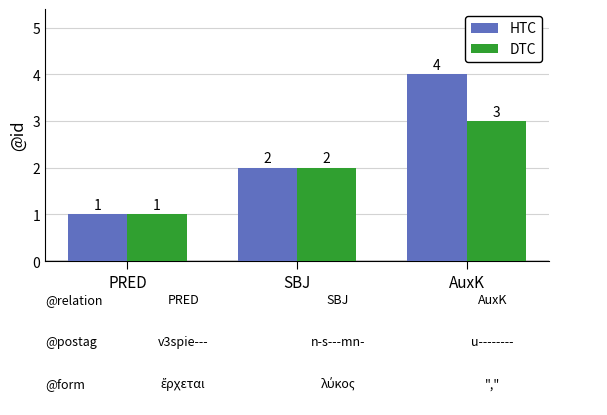

Is it true that HTC equals 2 at SBJ?

True